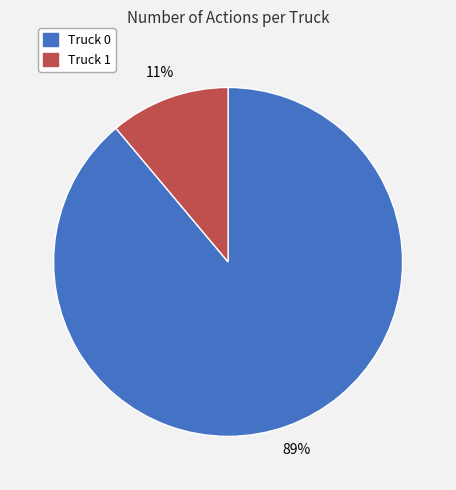

To the nearest percent, what is the average slice percentage?

50%